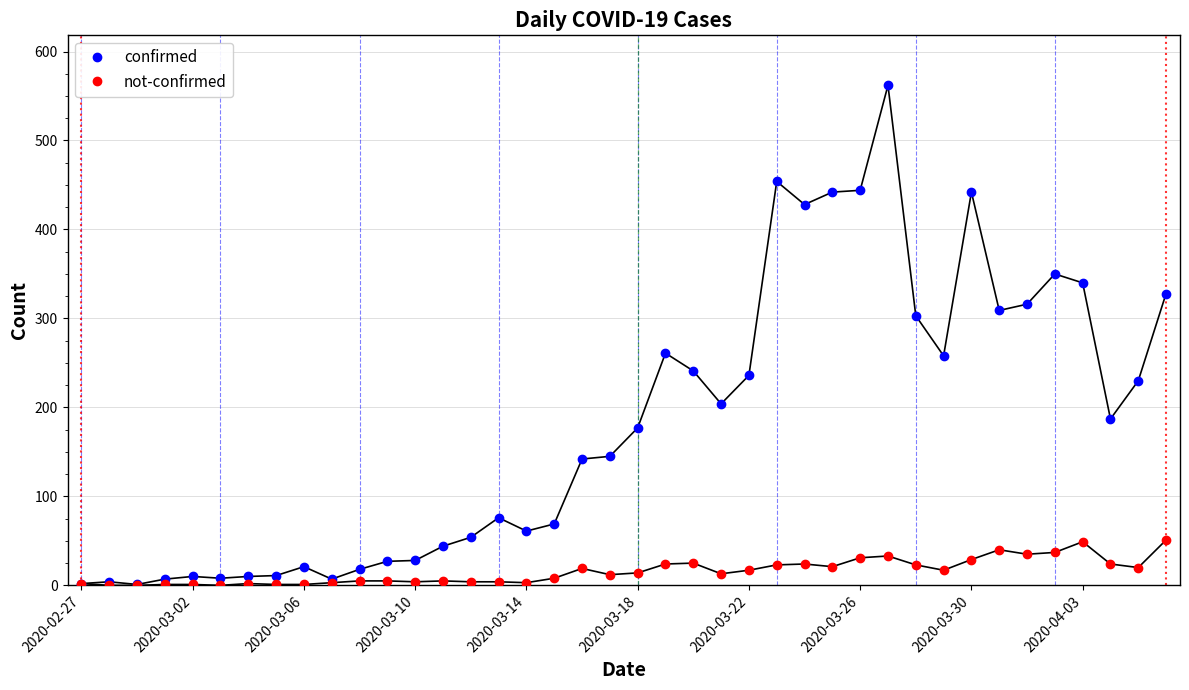

How many lines are shown in the chart?

2